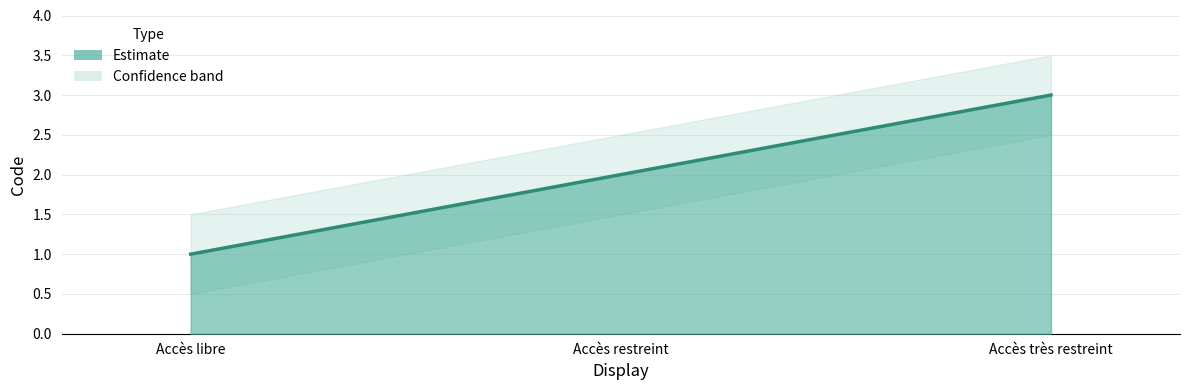

At which label does the data first exceed 2?

Accès très restreint